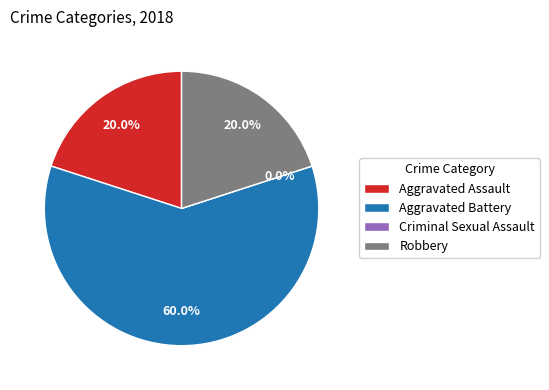

What is the largest slice in the pie chart?

Aggravated Battery